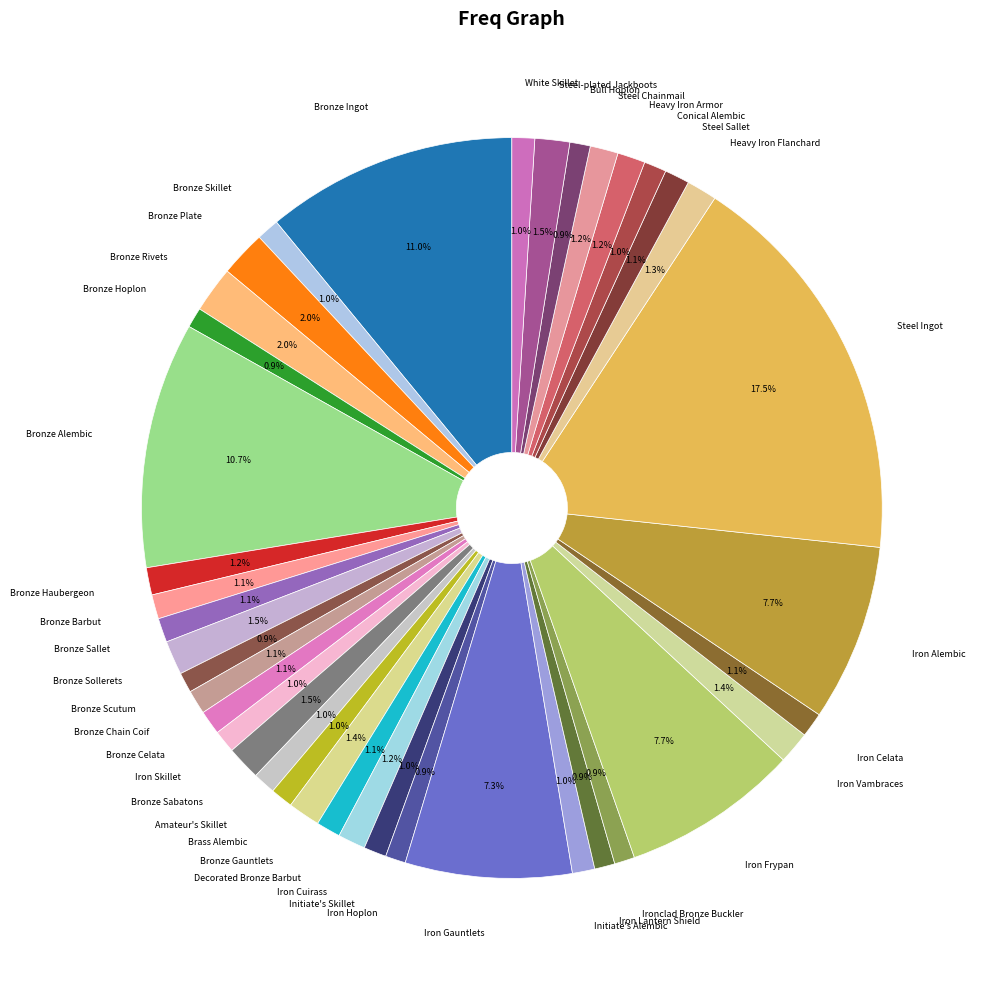

Is it true that Iron Gauntlets is 7% of the pie?

True